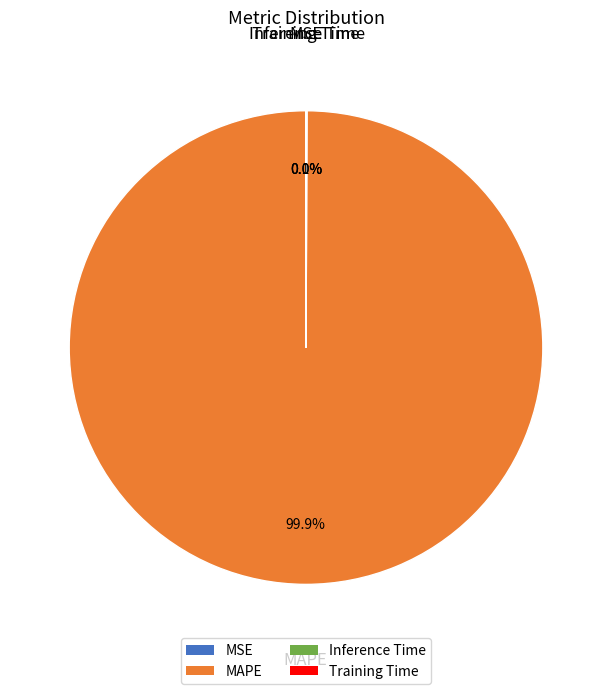

Which category has the biggest portion of the pie?

MAPE